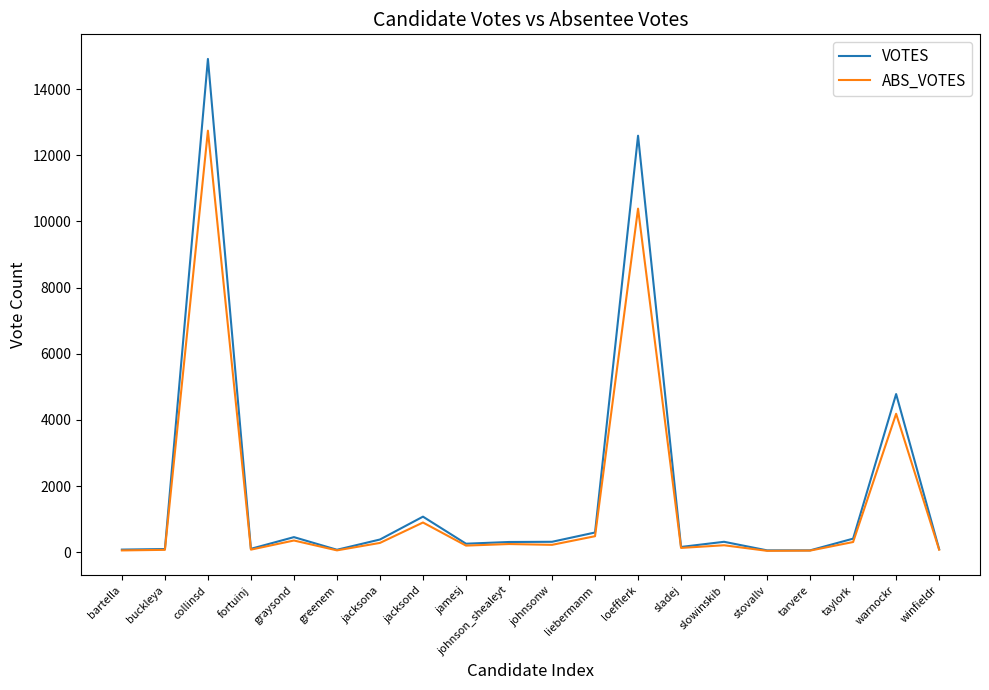

True or false: ABS_VOTES has a value of 10388 at loefflerk.

True